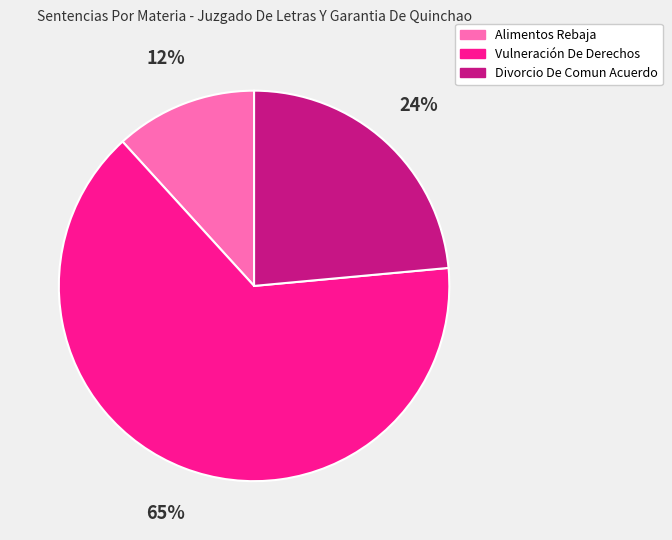

Does any single category account for the majority?

Yes